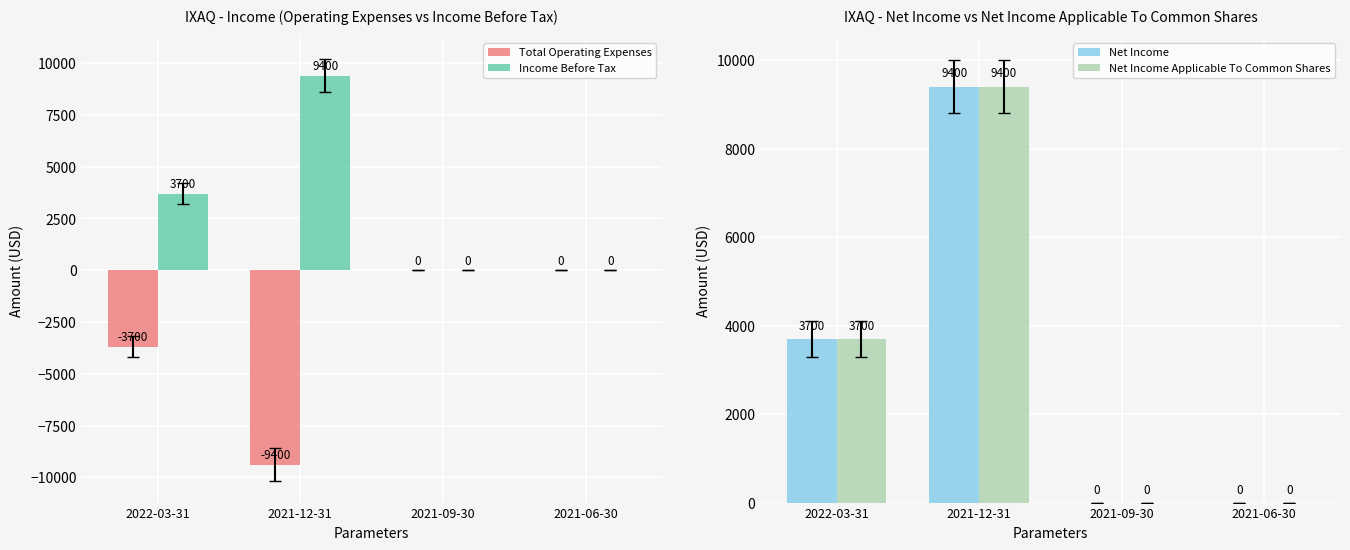

Rank the series at 2022-03-31 from lowest to highest value.

Total Operating Expenses, Income Before Tax, Net Income, Net Income Applicable To Common Shares